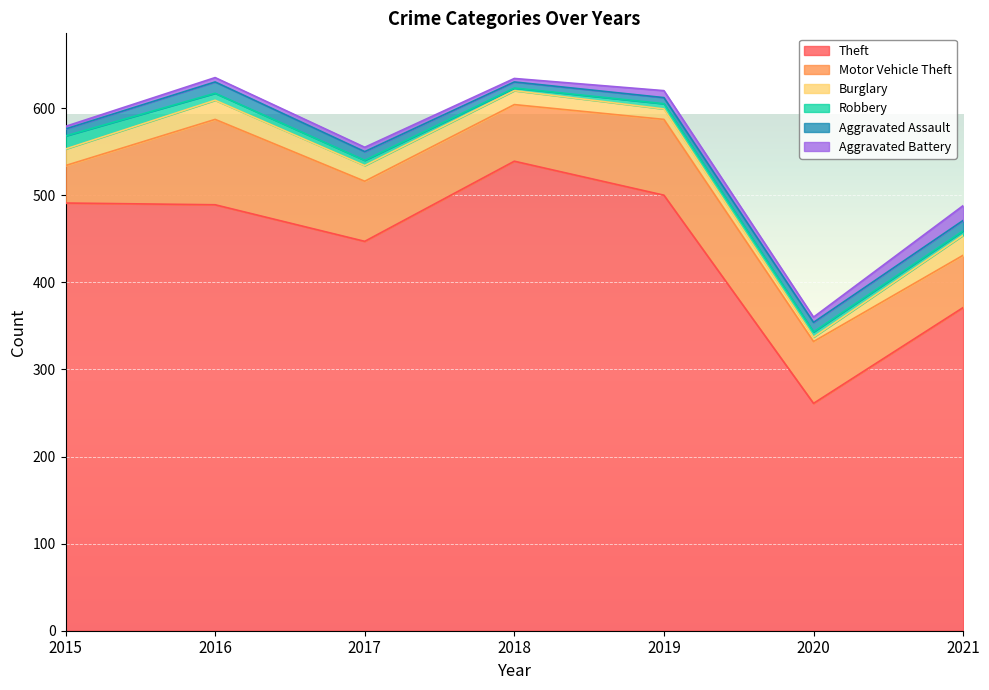

True or false: Theft has more than 0 interior local peaks.

True